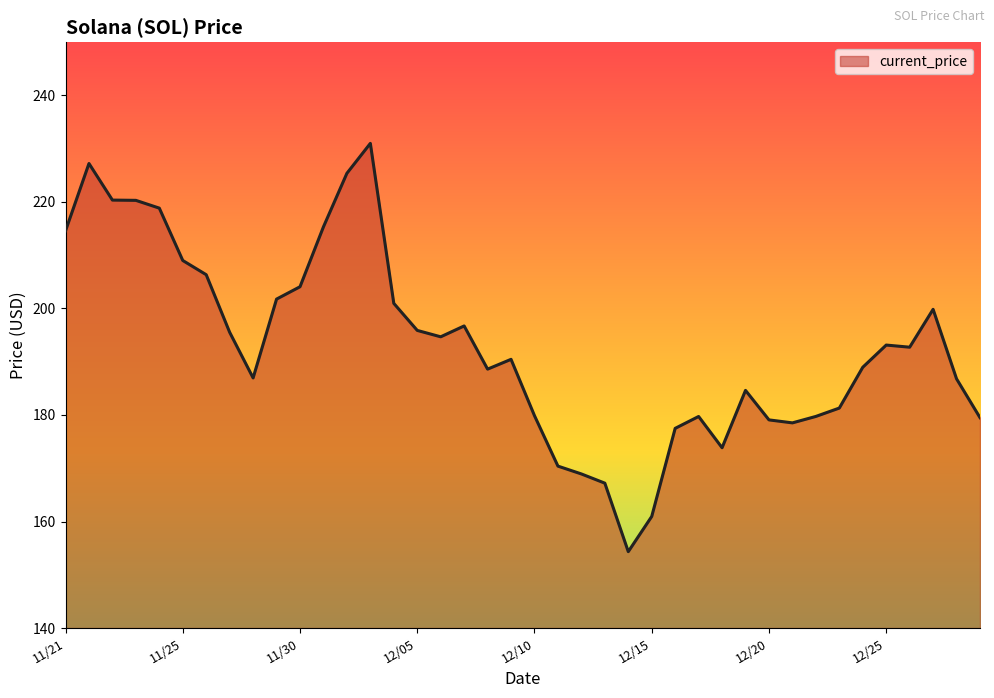

What is the greatest value displayed?

231.0